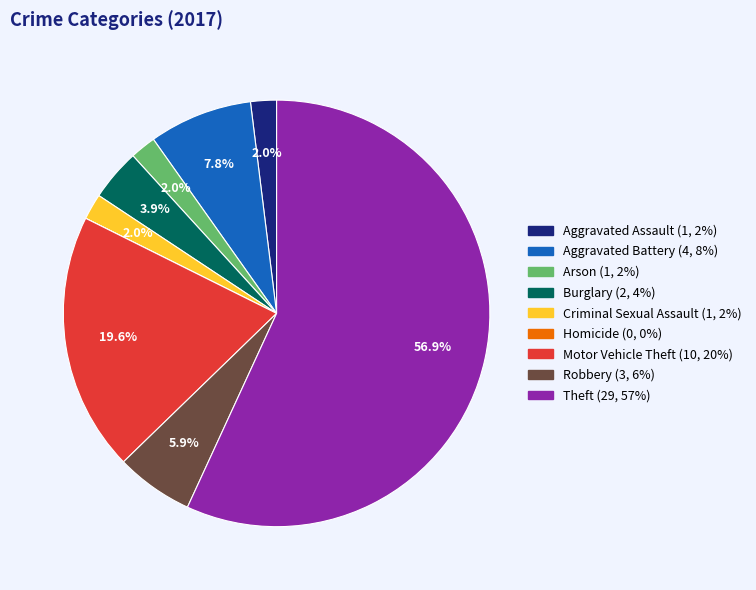

What is the largest slice in the pie chart?

Theft